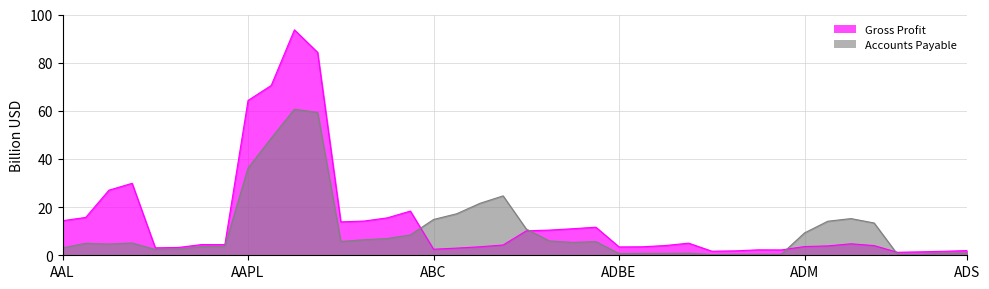

What is the maximum value for Gross Profit?

93.6